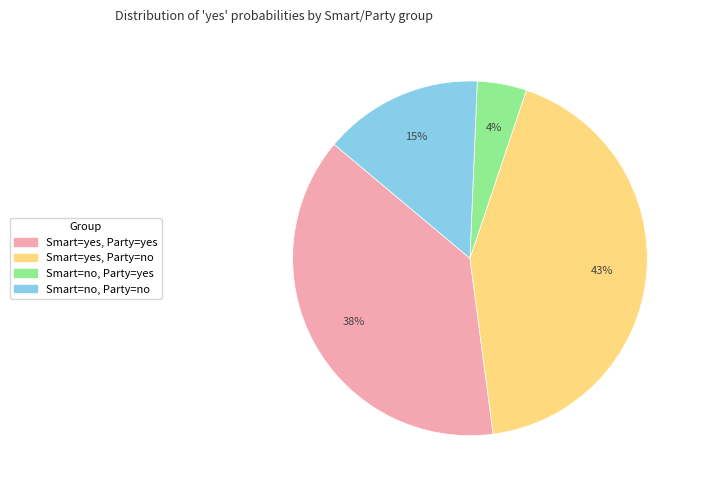

Which has a higher value, Smart=no, Party=yes or Smart=no, Party=no?

Smart=no, Party=no